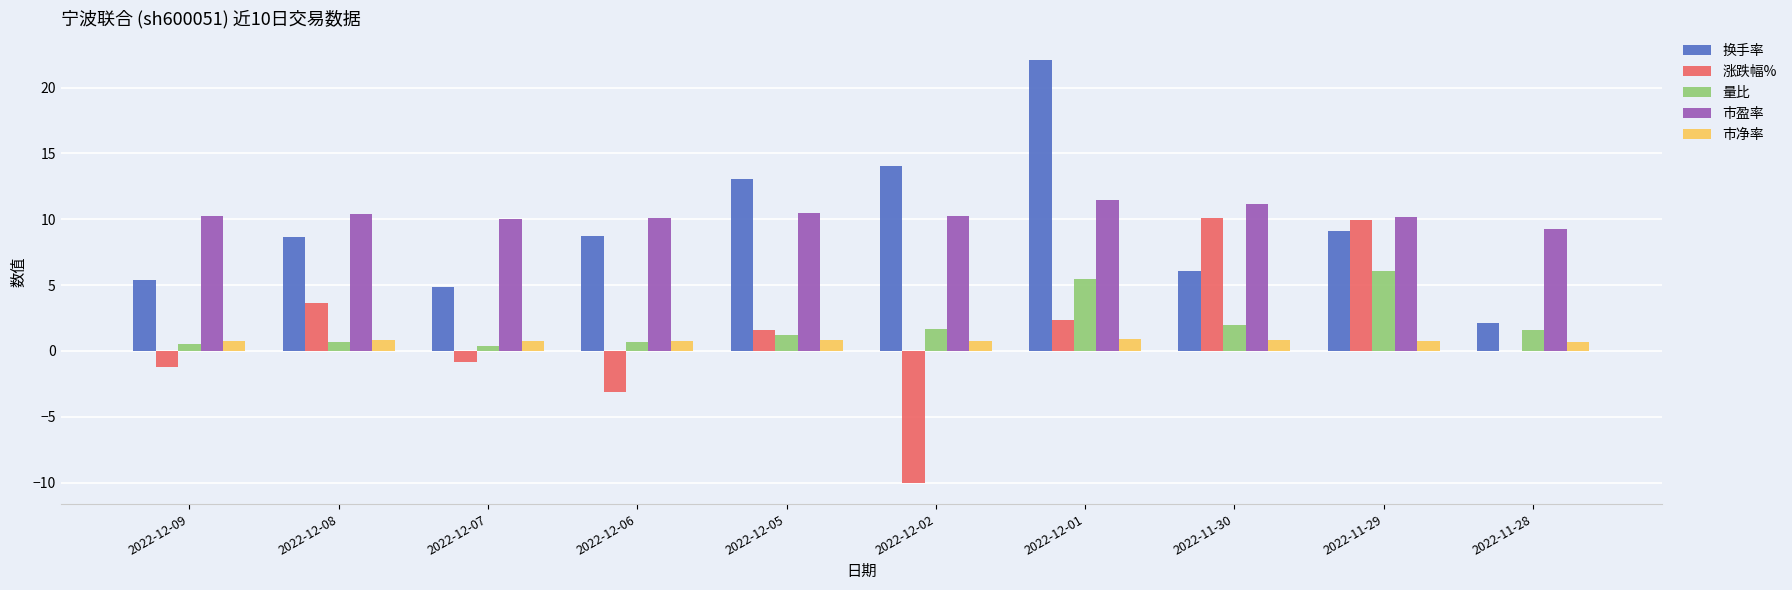

At which label does 换手率 first exceed 8?

2022-12-08